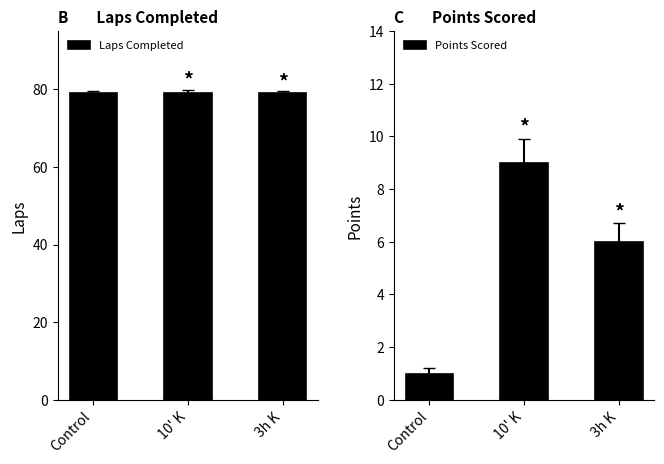

Which category has the lowest value in the Laps Completed series?

Control